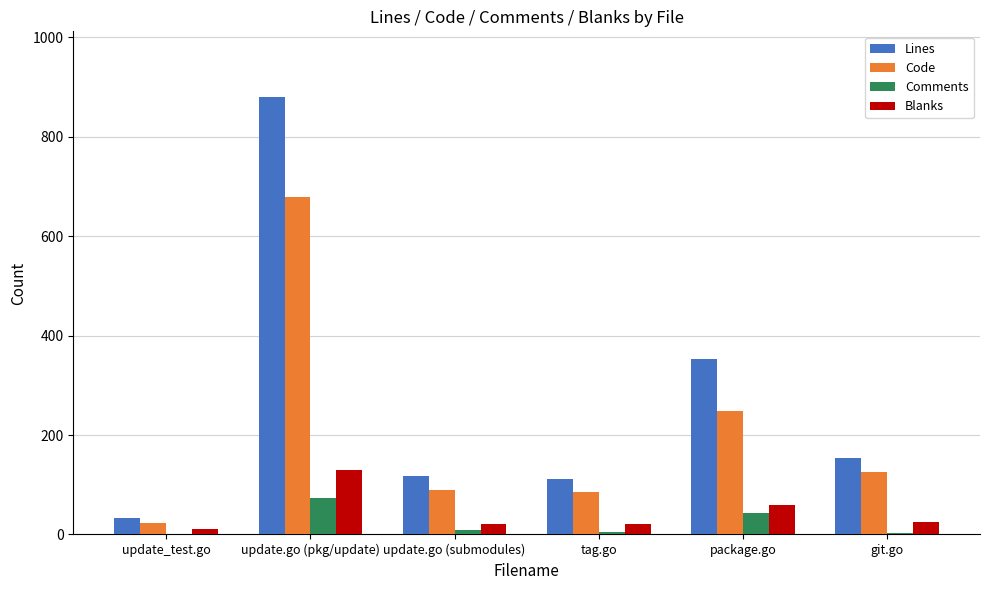

What is the sum of all Code values?

1251